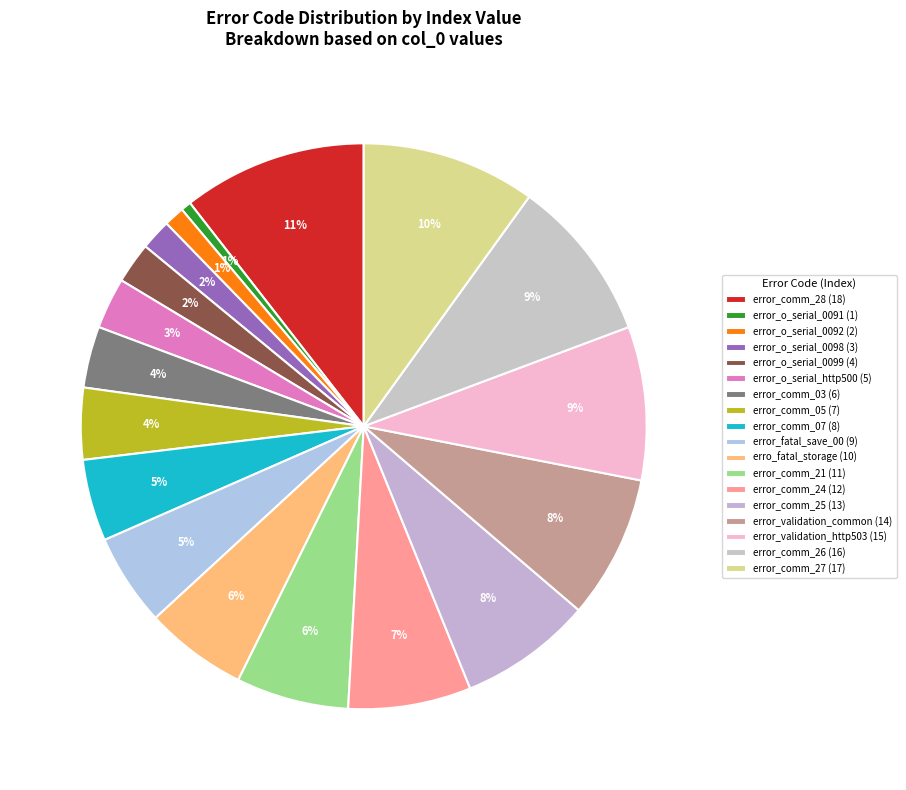

How many slices are in this pie chart?

18